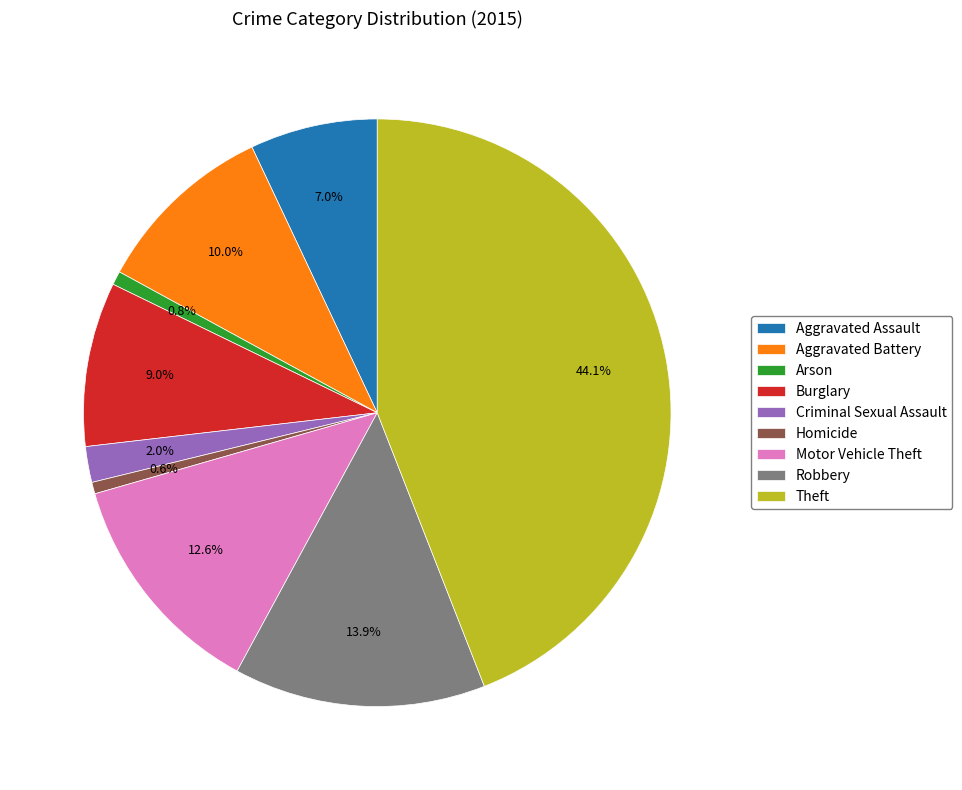

Between Theft and Aggravated Battery, which is larger?

Theft